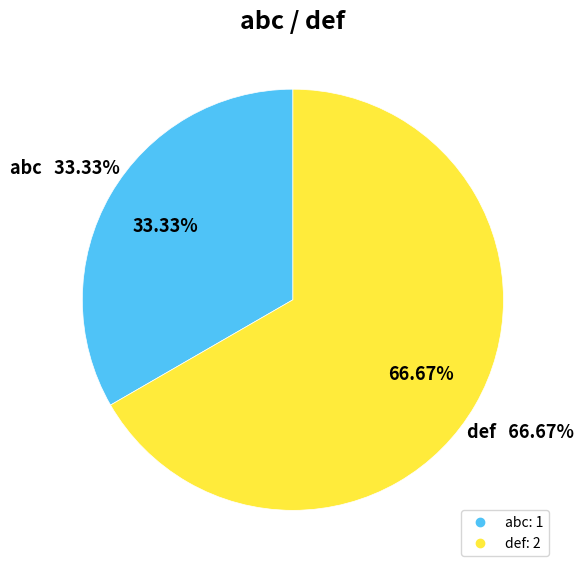

What portion of the pie excludes abc?

66.7%